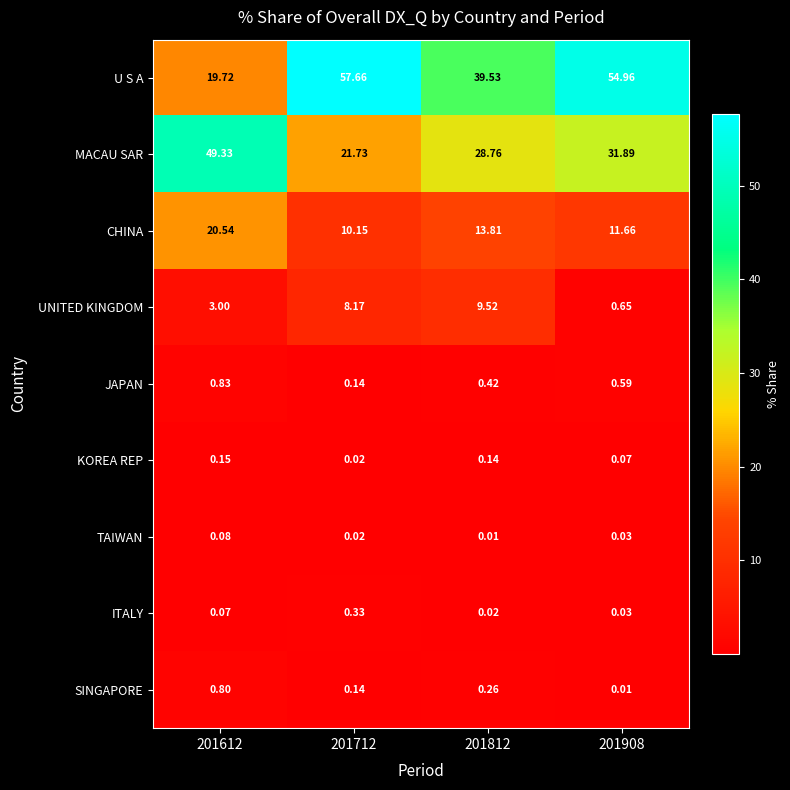

Which series has the largest total across all categories?

U S A